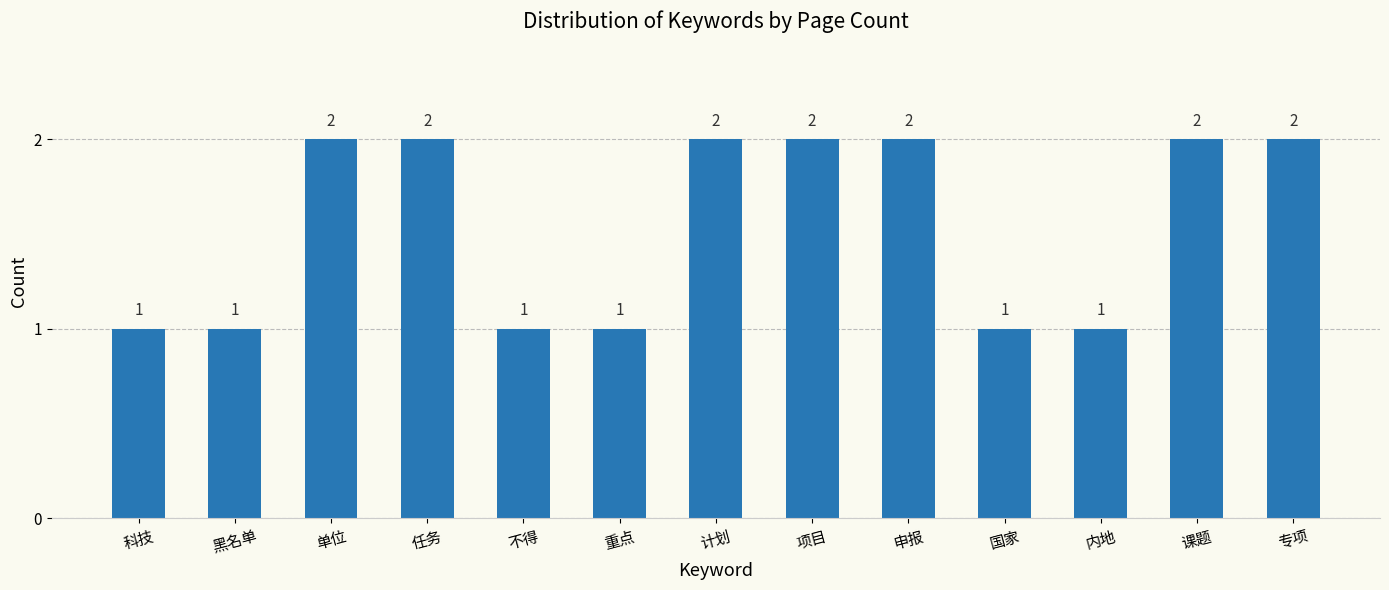

Is it true that the value at 内地 is 1?

True